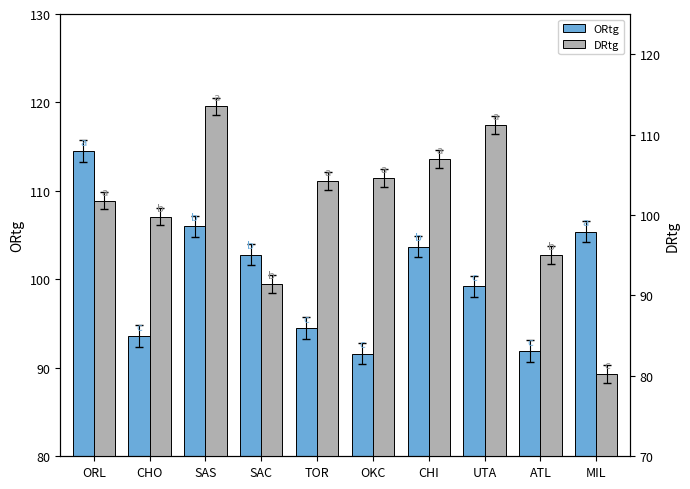

What is the value of the ORtg bar at the 9th from the left?

91.9